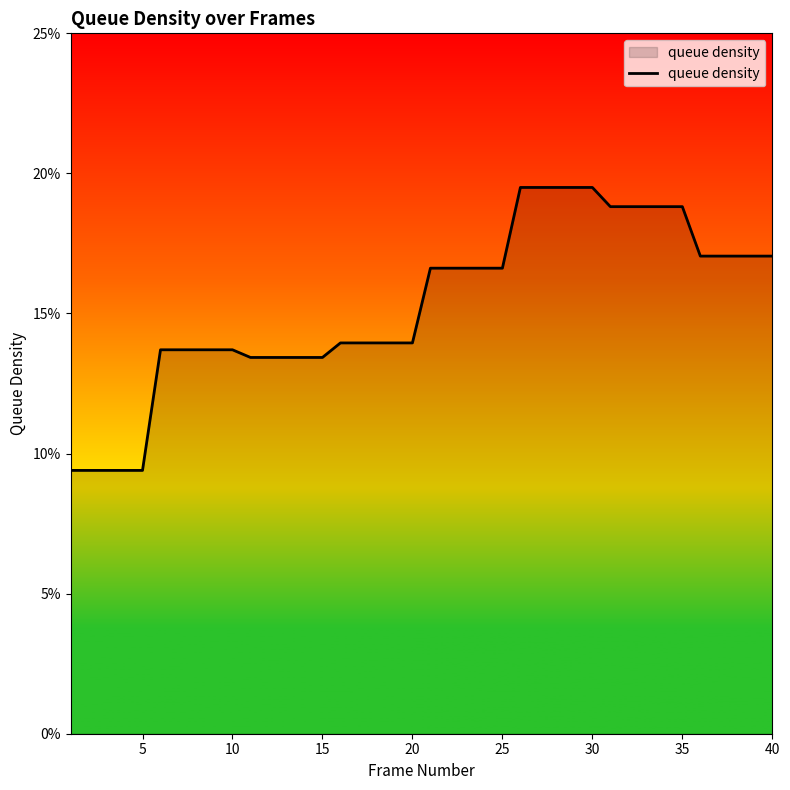

Does the chart have visible grid lines?

No